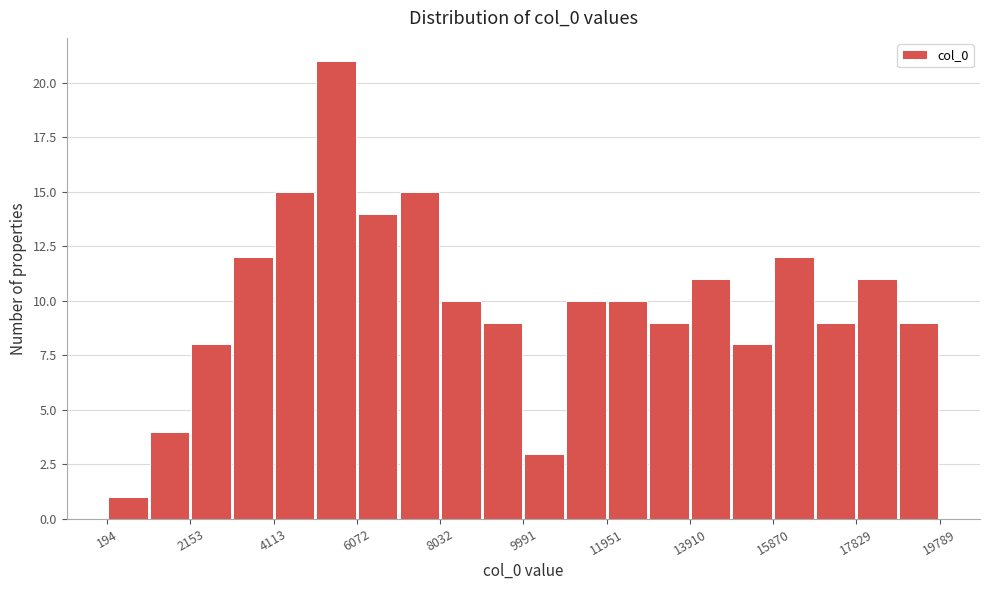

Over which range of the x-axis is the bar tallest?

5000 to 6000